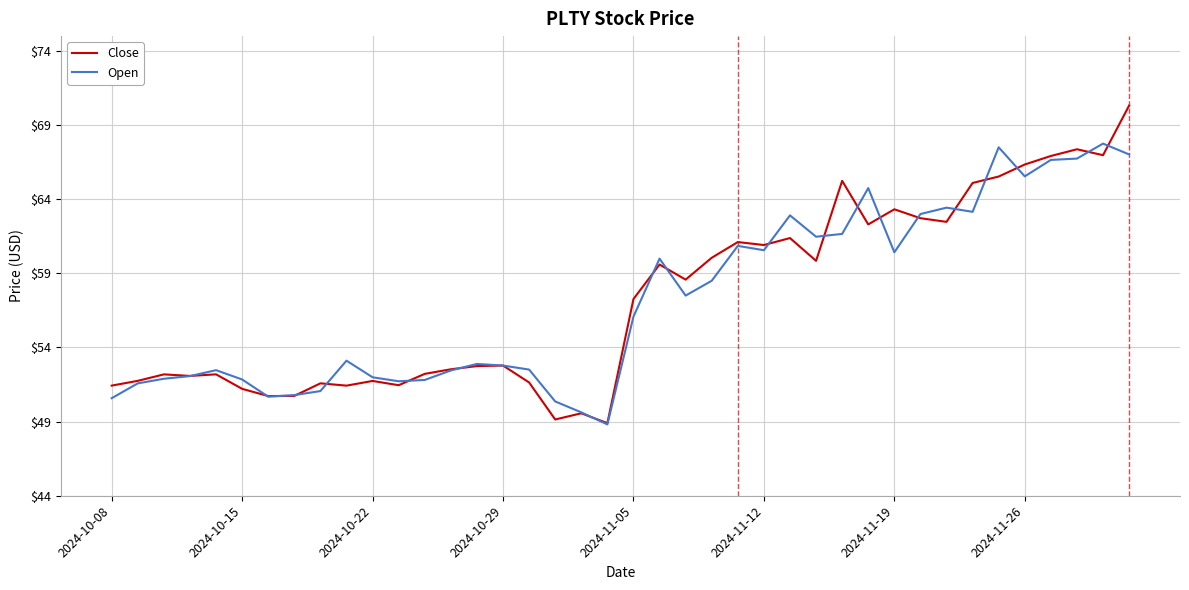

Is this an area chart (filled region under the line)?

No